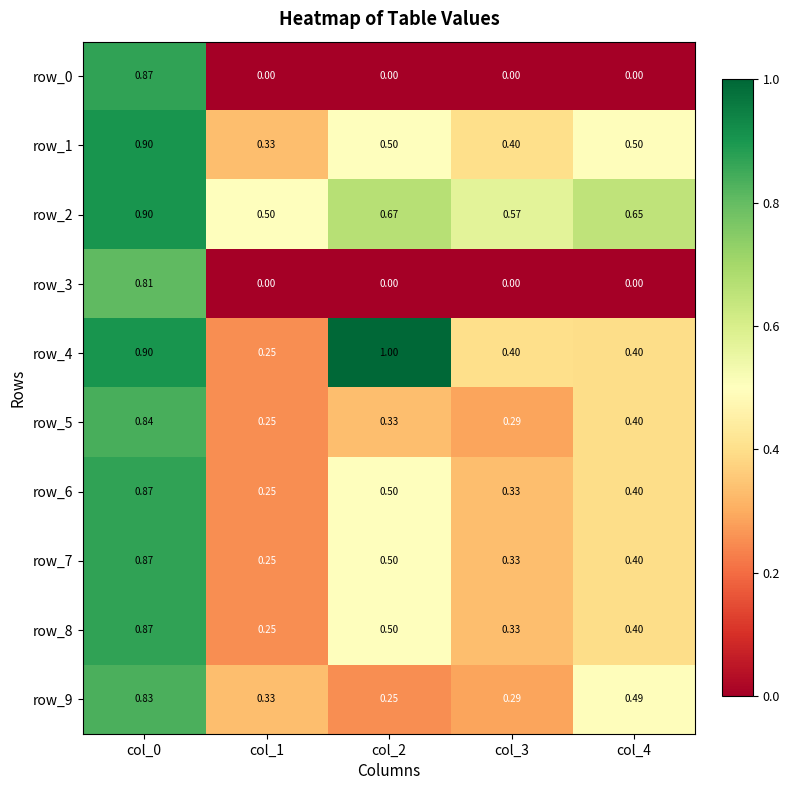

Which category has the highest value in the row_6 series?

col_0